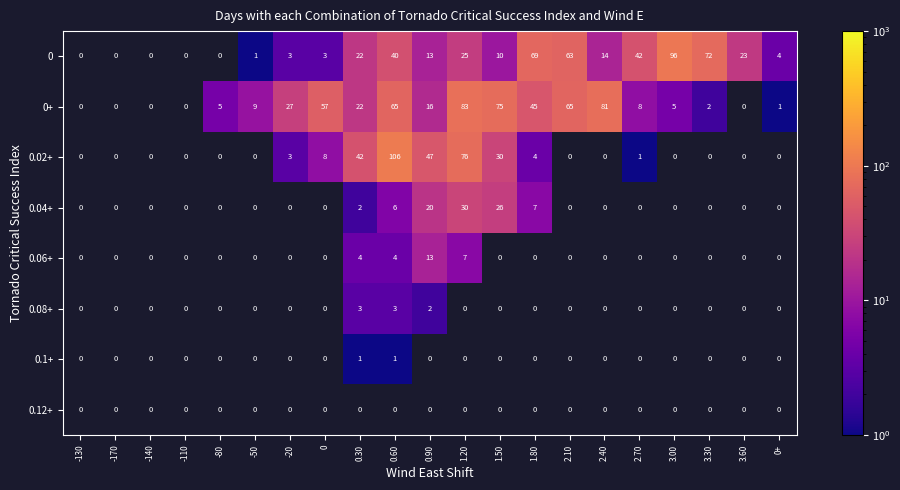

What is the difference between the 0 values at -50 and 1.20?

24